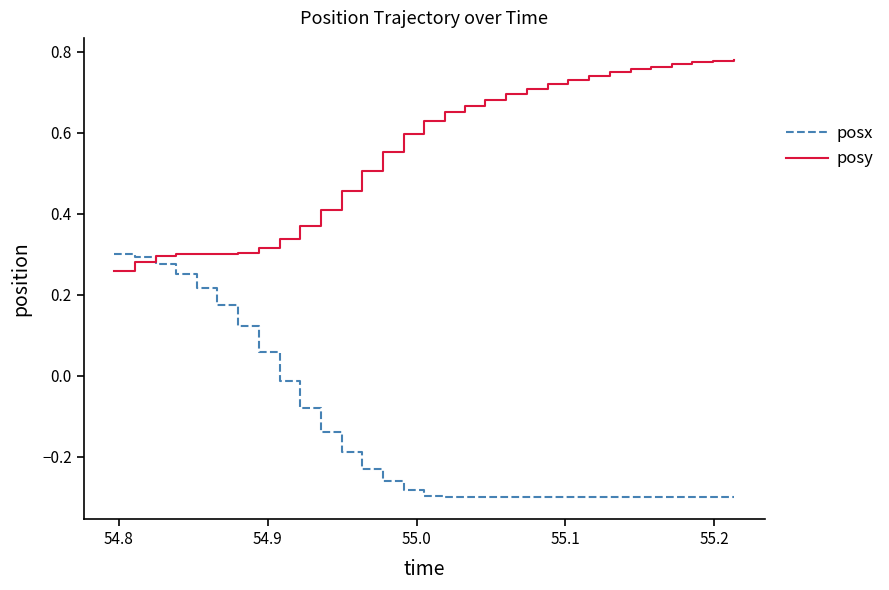

Which series has the largest range (max minus min)?

posx